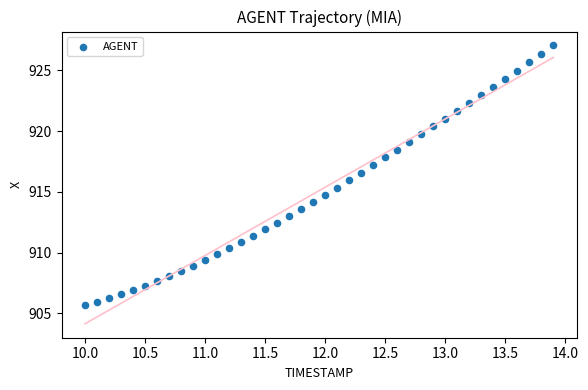

What is the range of X values (max minus min)?

3.9